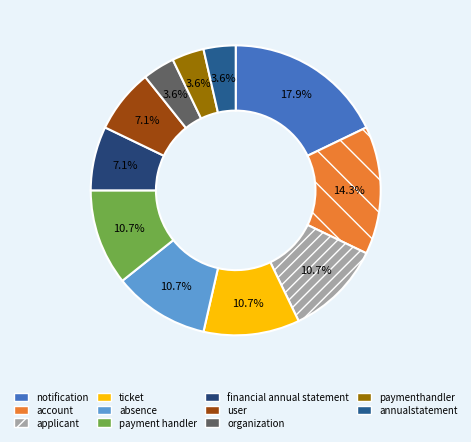

Count the number of slices in the pie.

11